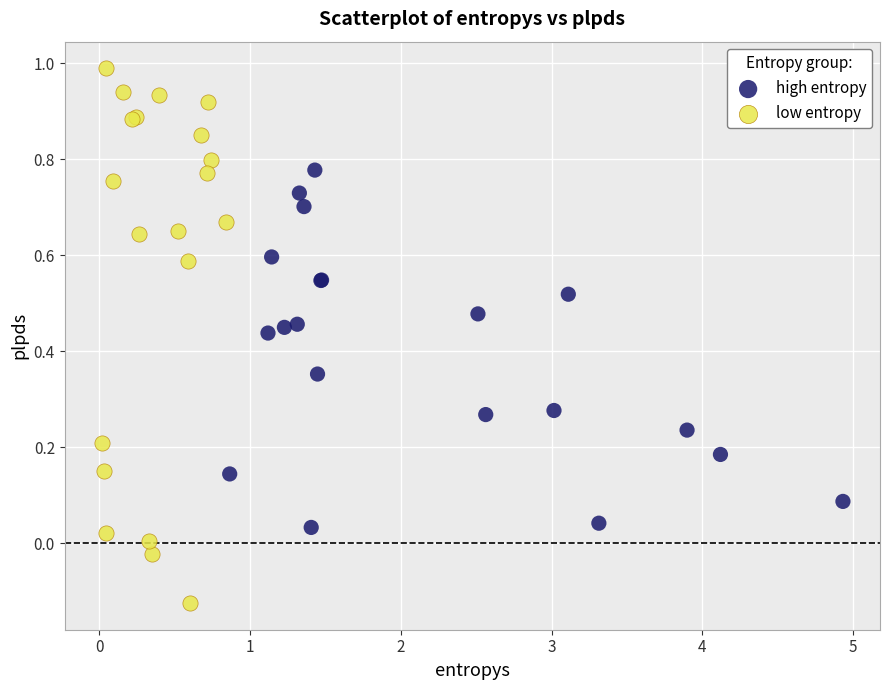

Which series has the largest Y range (max minus min)?

low entropy